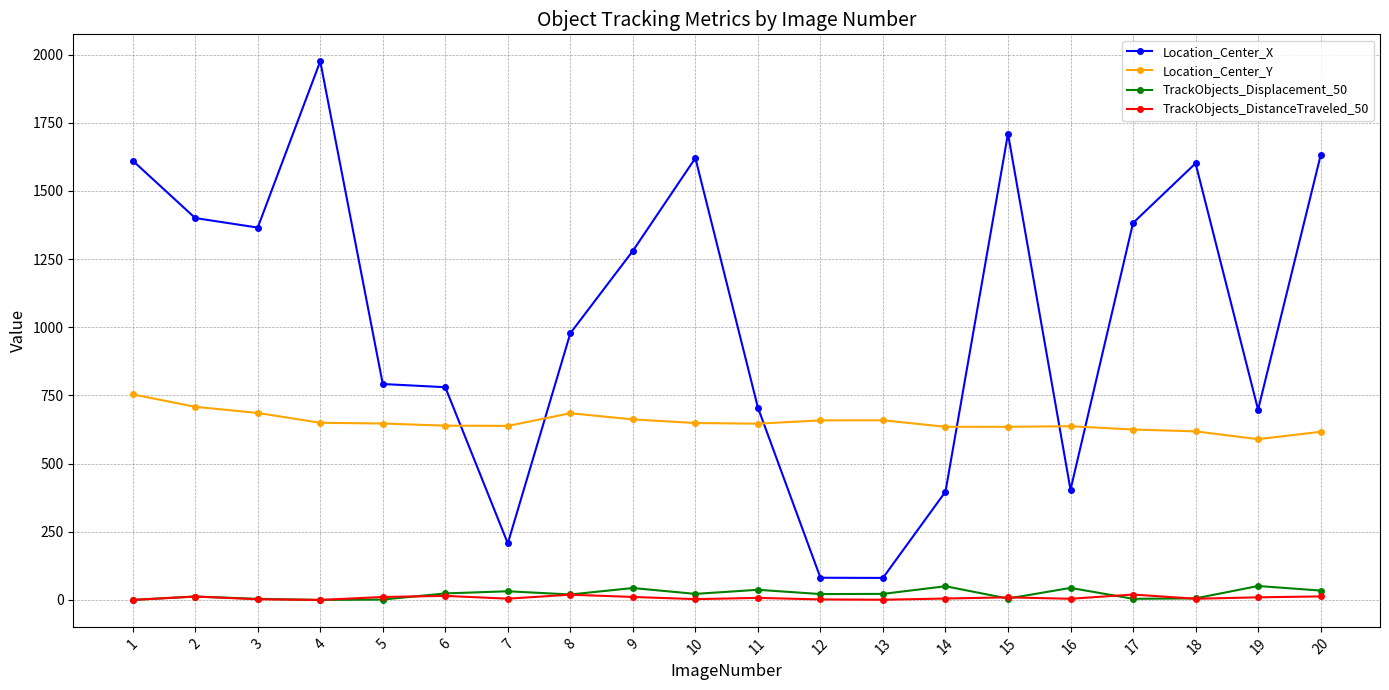

Which series has the largest range (max minus min)?

Location_Center_X